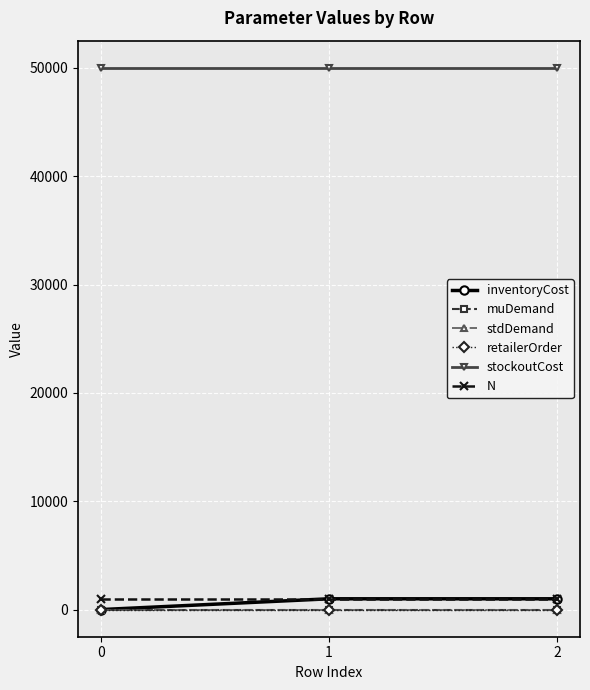

Reading right to left, transcribe all the data shown in this chart.

inventoryCost: 1000.0	1000.0	5.0
muDemand: 2.0	2.0	2.0
stdDemand: 0.1	0.1	0.1
retailerOrder: 10.0	10.0	10.0
stockoutCost: 50000.0	50000.0	50000.0
N: 1000.0	1000.0	1000.0